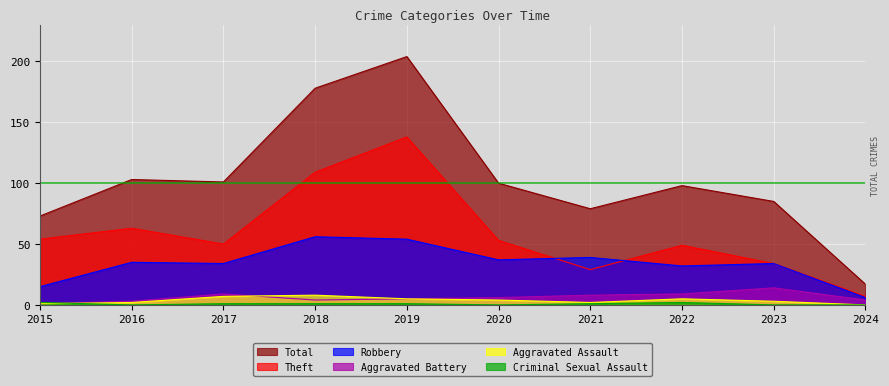

How many data points does each series have?

10